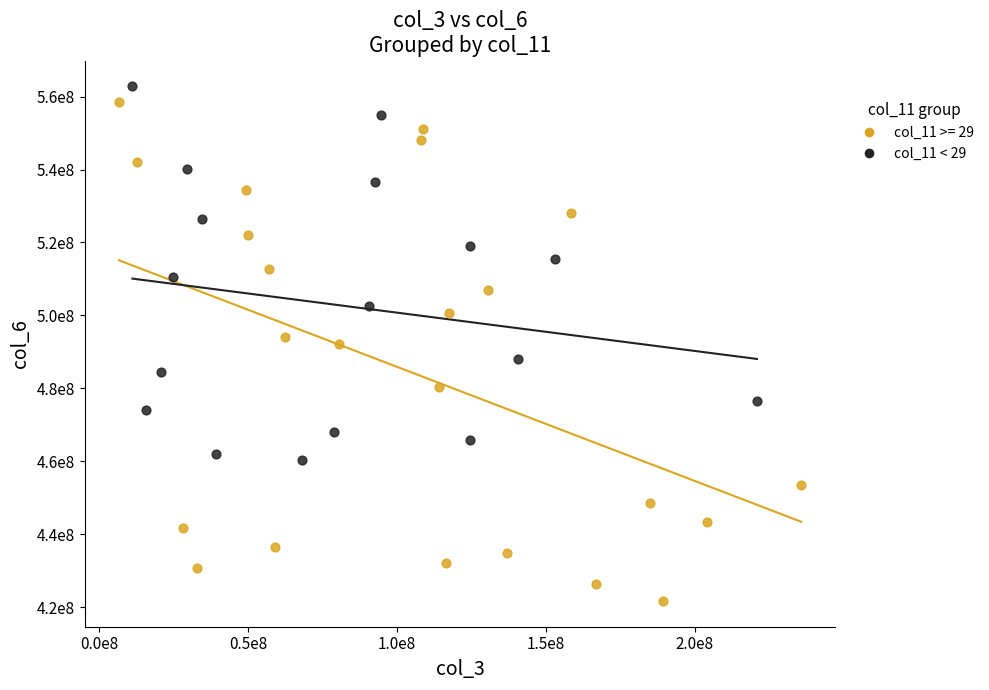

What are all the series names shown in the legend?

col_11 >= 29, col_11 < 29